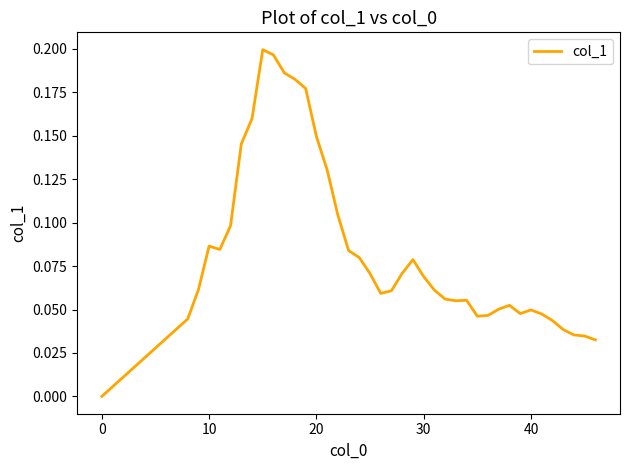

How many values are between 0 and 1?

40